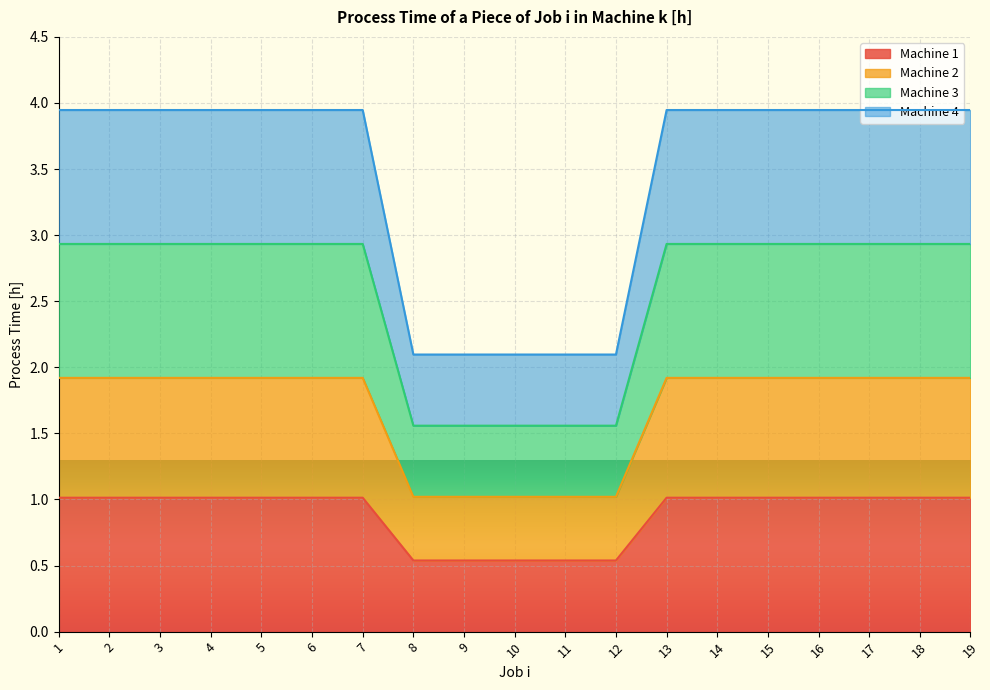

What is the difference between the maximum and minimum values in the Machine 1 series?

0.5